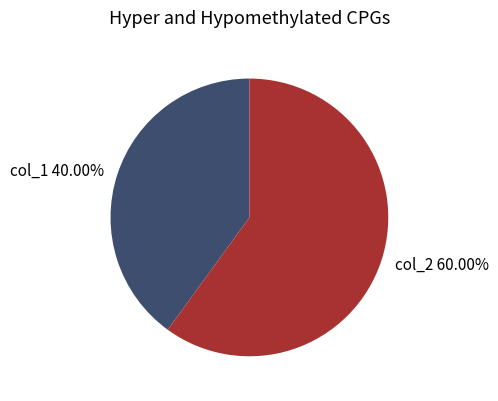

What is the largest slice in the pie chart?

col_2